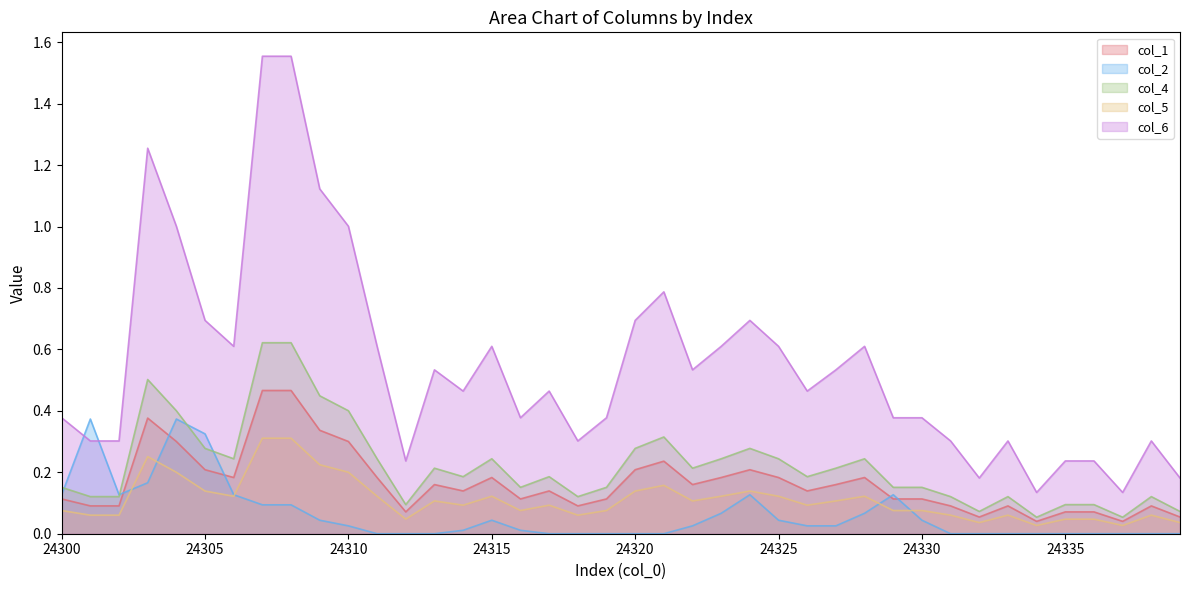

What is the sum of the col_5 values at 24305 and 24327?

0.2